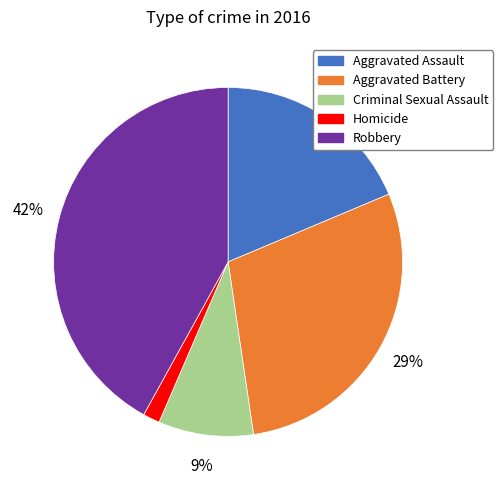

To the nearest percent, what is the difference between the Aggravated Battery and Criminal Sexual Assault slice percentages?

20%